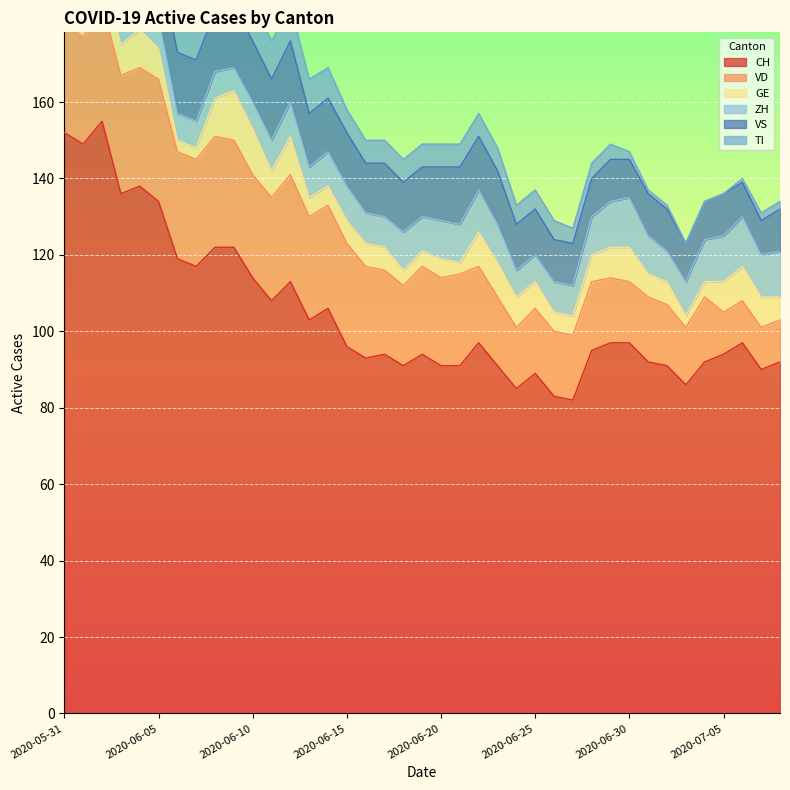

True or false: GE has a value of 2 at 2020-06-01.

True